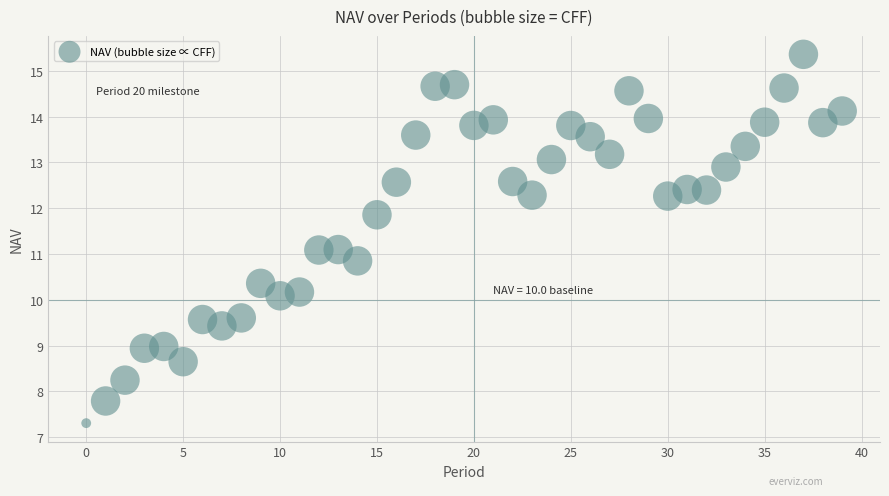

What is the range of Y values (max minus min)?

8.1